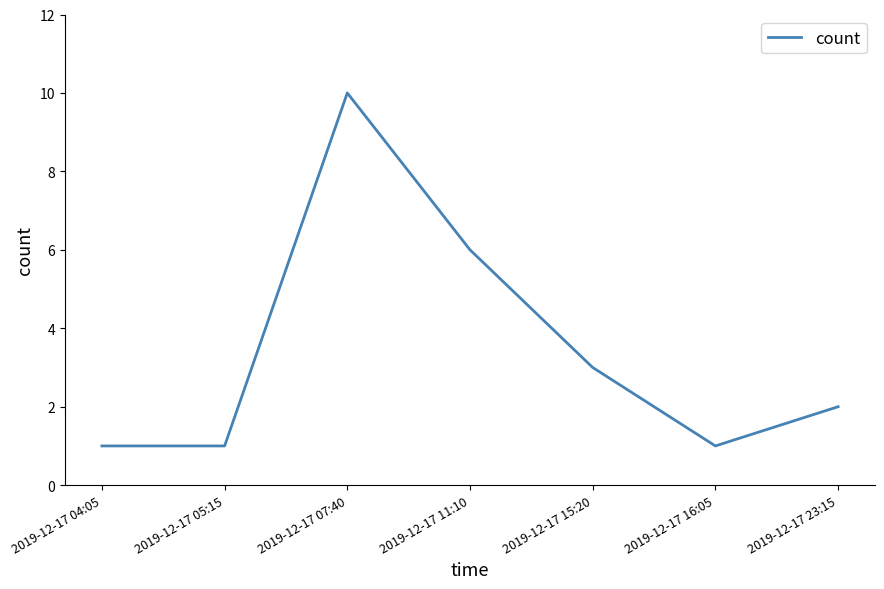

Which category has the highest value across all series?

2019-12-17 07:40